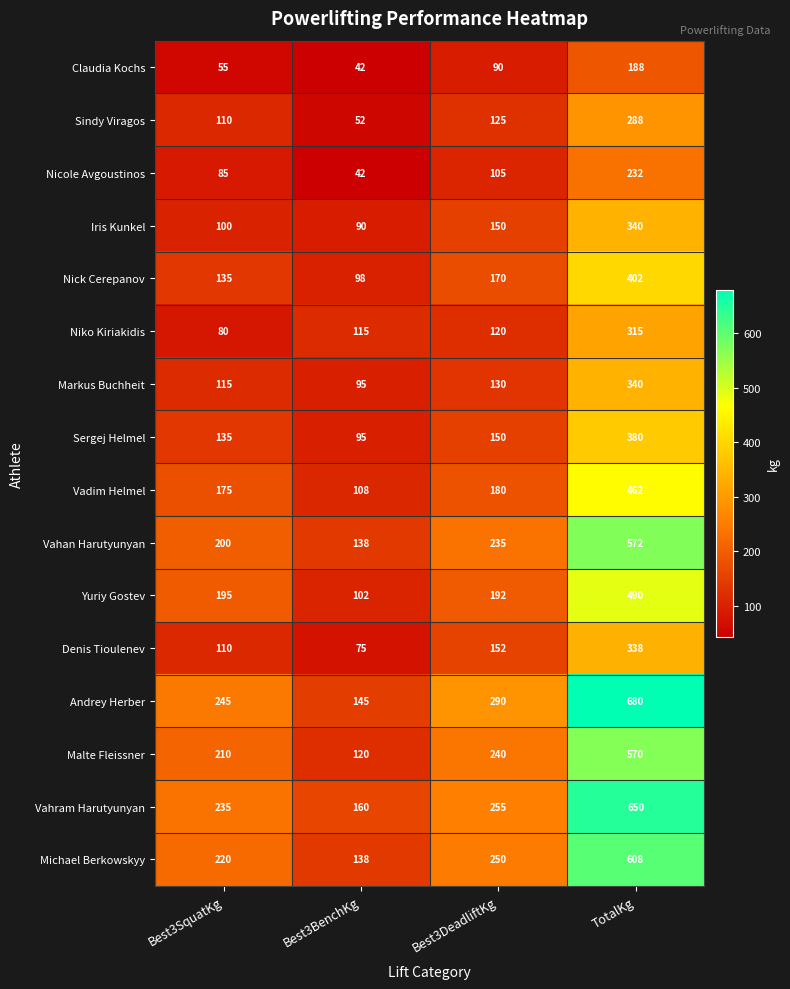

What is the greatest value displayed?

680